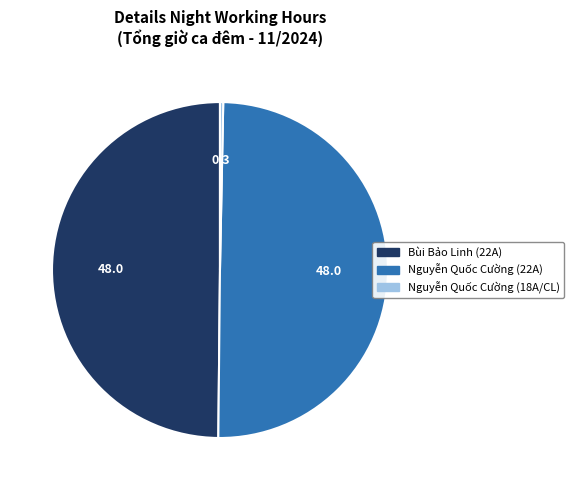

How many segments does this pie chart have?

3